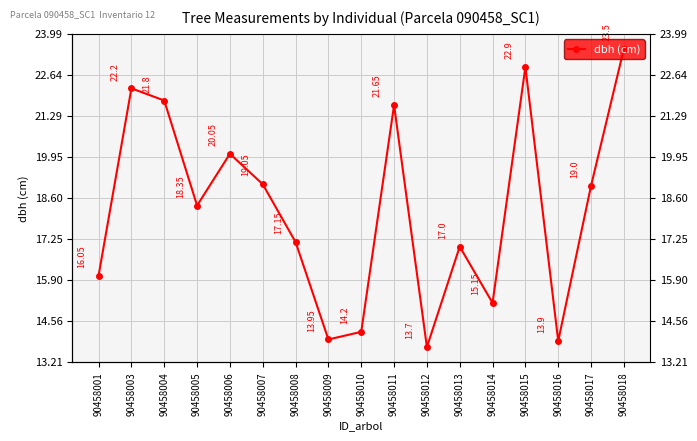

What is the sum of the values at 90458001 and 90458010?

30.2